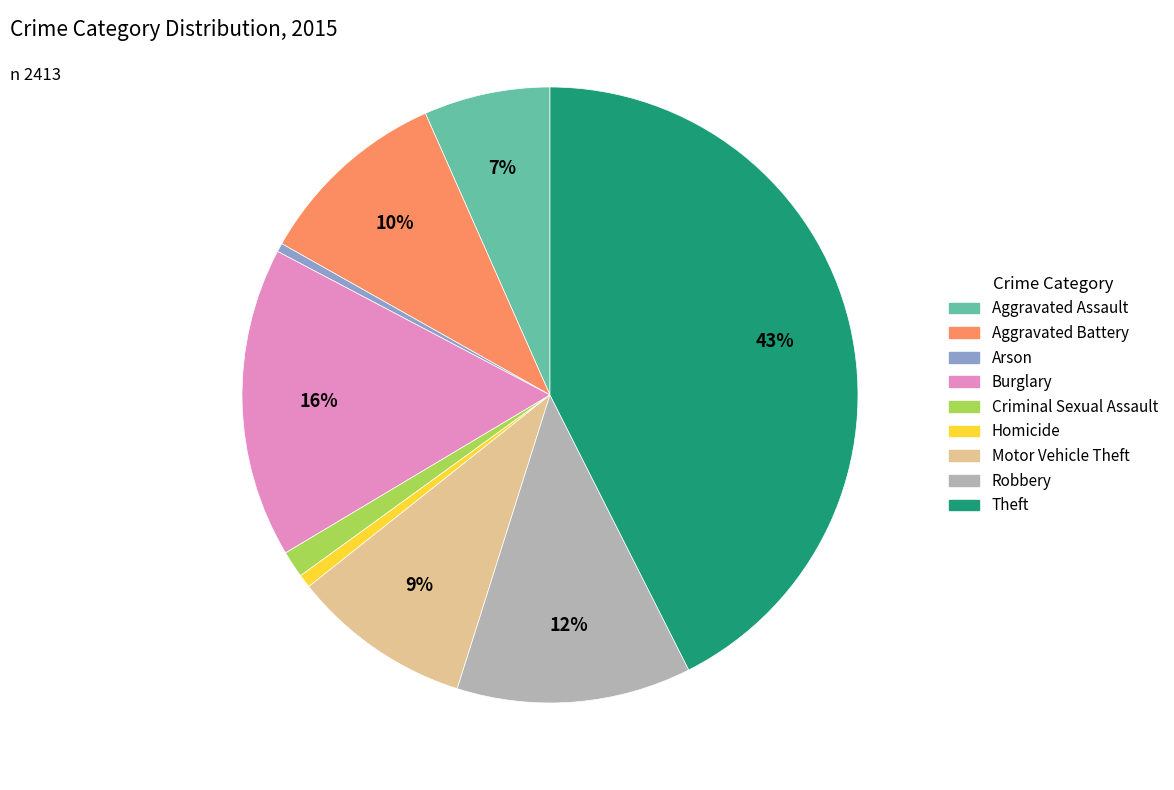

The Aggravated Assault slice represents 7% of the pie. True or false?

True